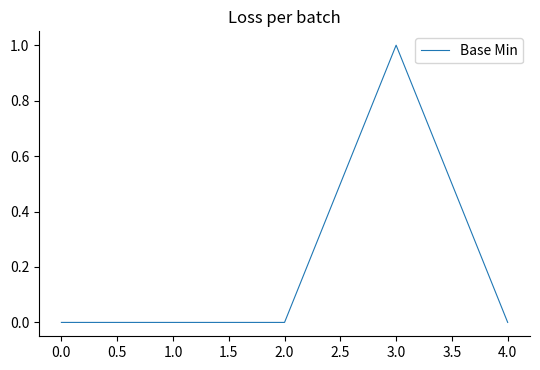

The chart shows a value of 0 at 3.0. True or false?

False